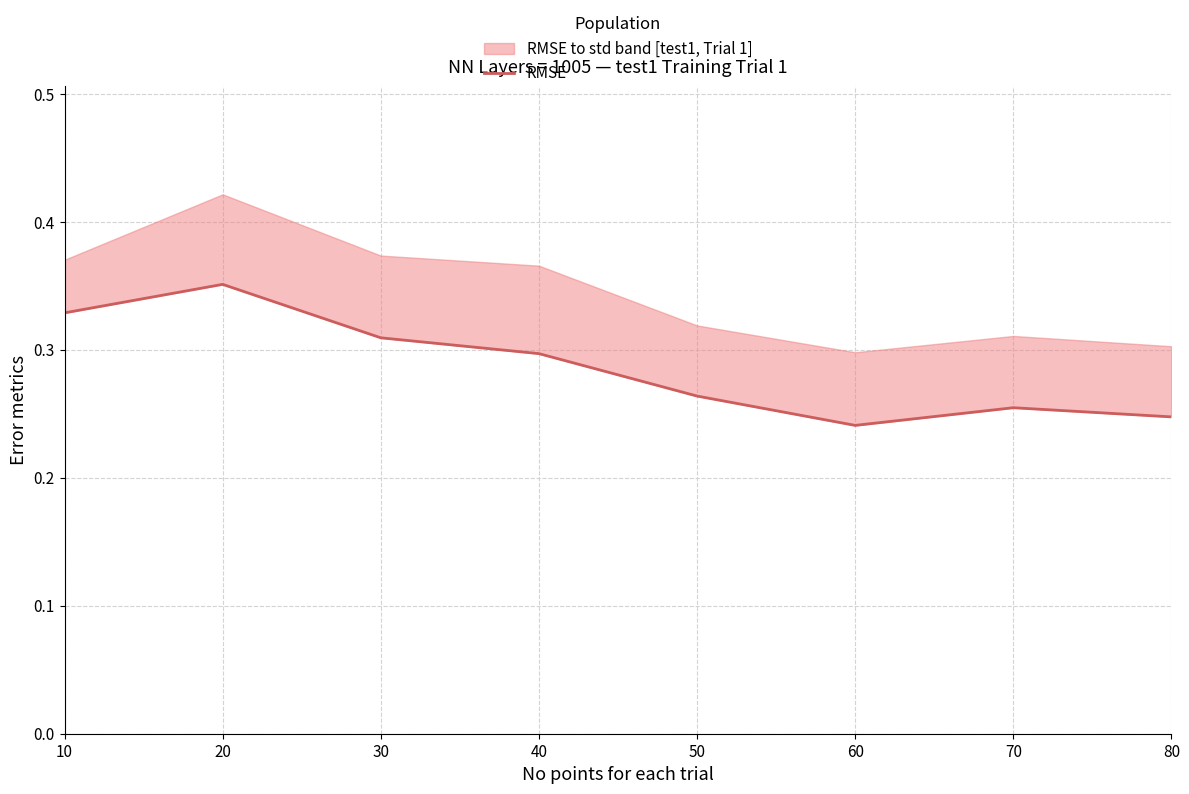

How many lines are shown in the chart?

1